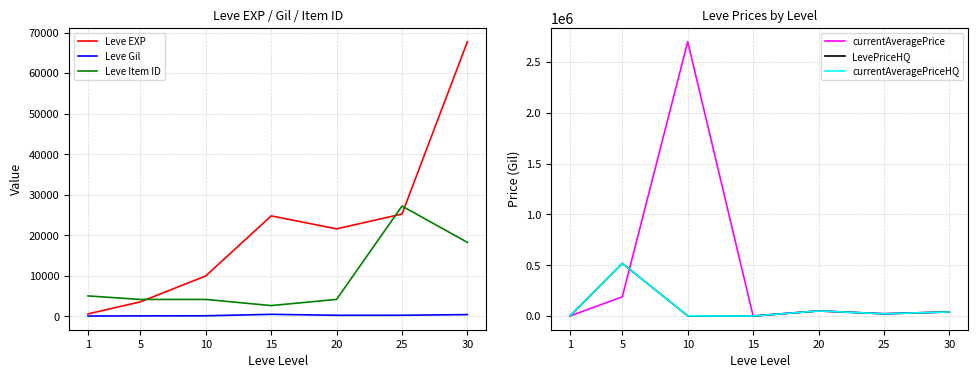

Which series has the largest total across all categories?

currentAveragePrice